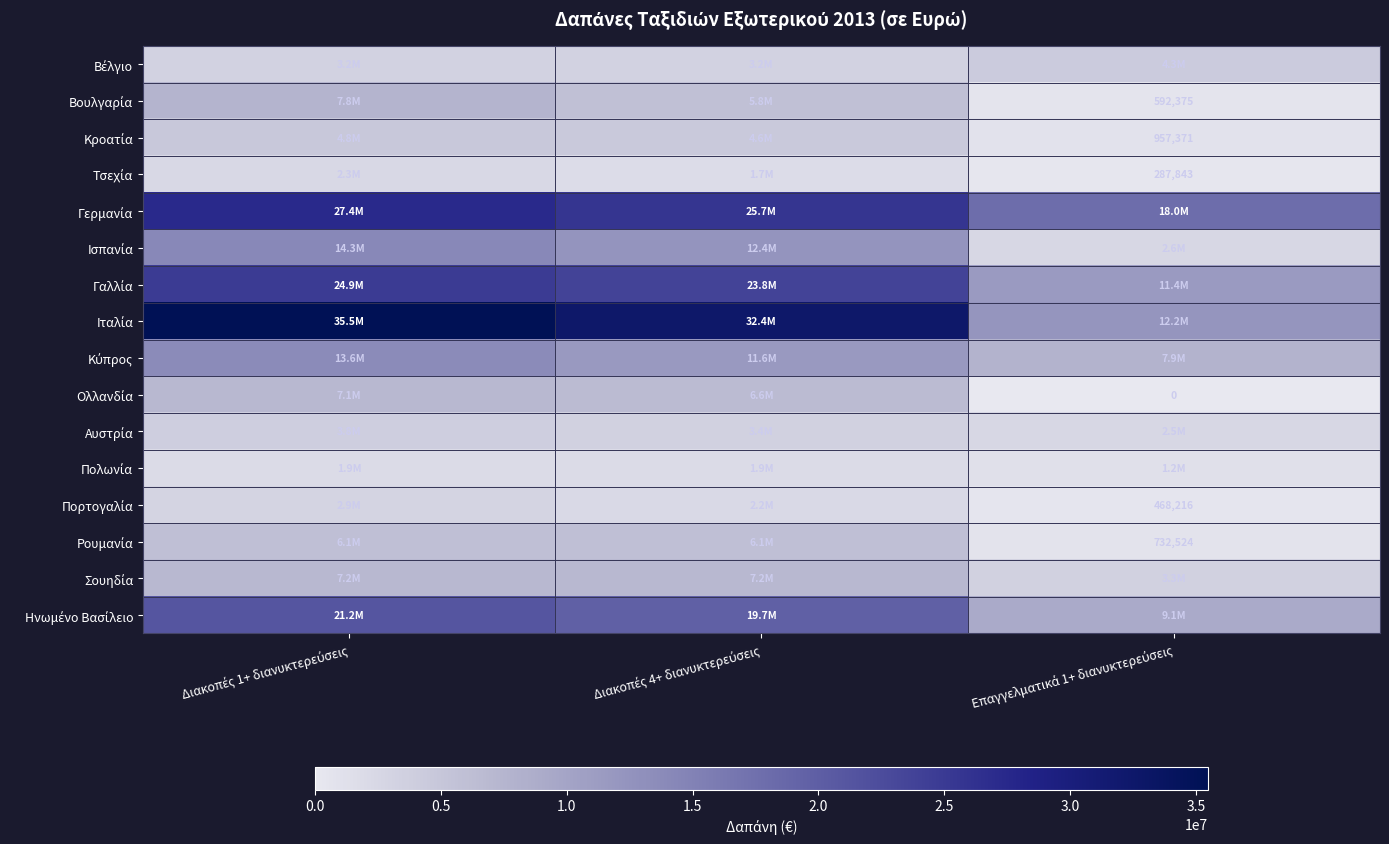

What is the sum of the Ισπανία values at Διακοπές 1+ διανυκτερεύσεις and Διακοπές 4+ διανυκτερεύσεις?

26678541